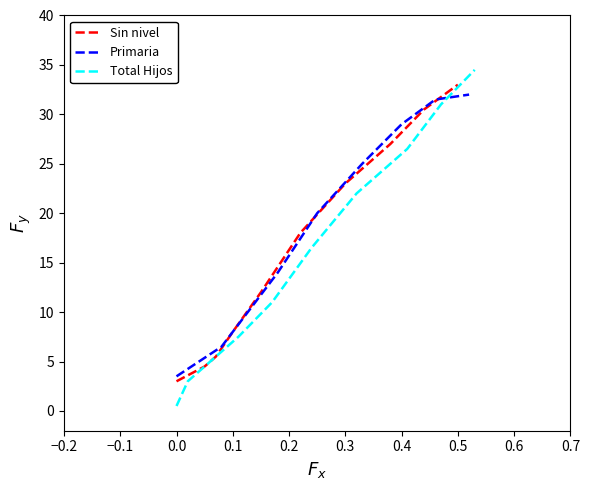

What is the minimum value for Sin nivel?

3.0